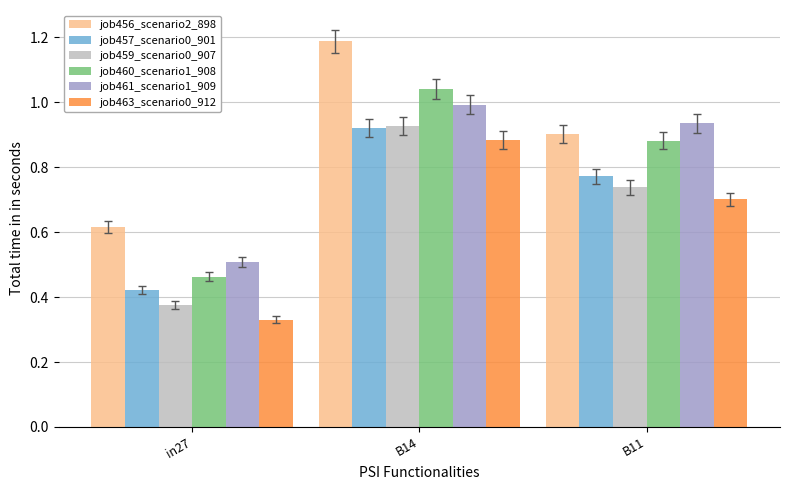

Read the job456_scenario2_898 value at B14.

1.2